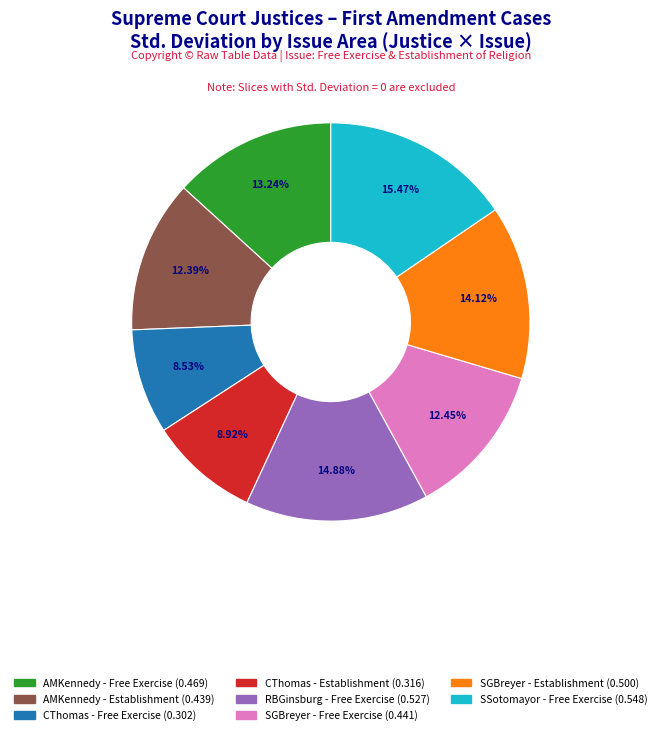

Does any single category account for the majority?

No